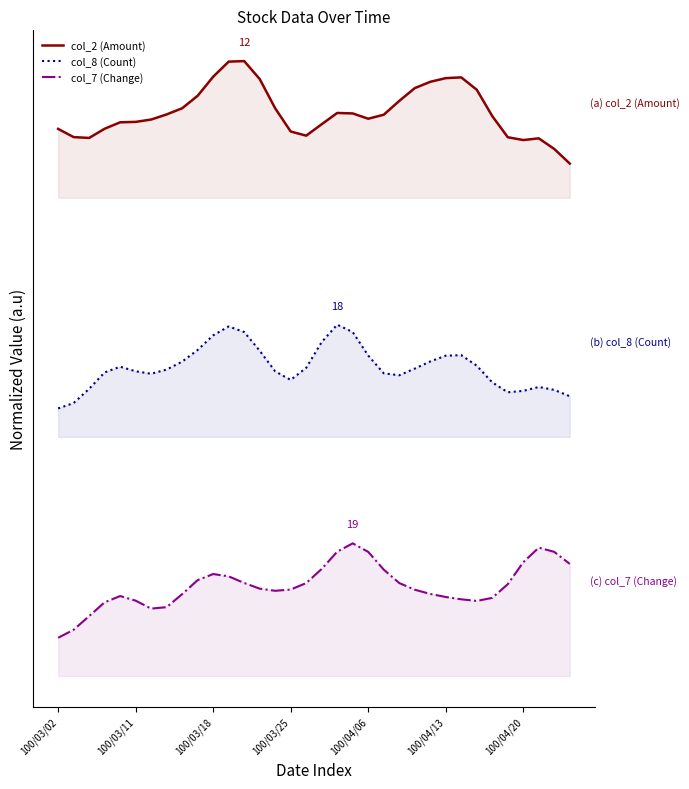

True or false: col_2 (Amount) and col_8 (Count) cross at least once.

False